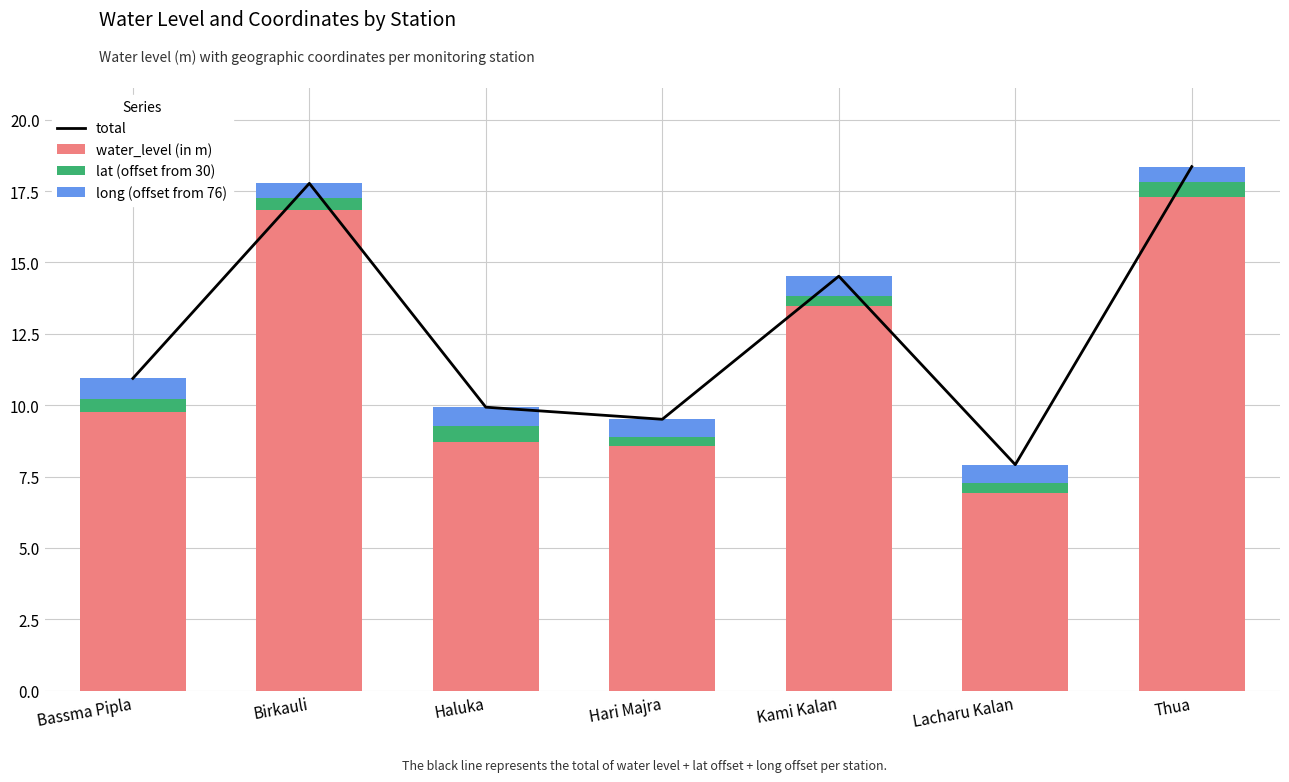

Count the long (offset from 76) values in the range 0 to 1.

7